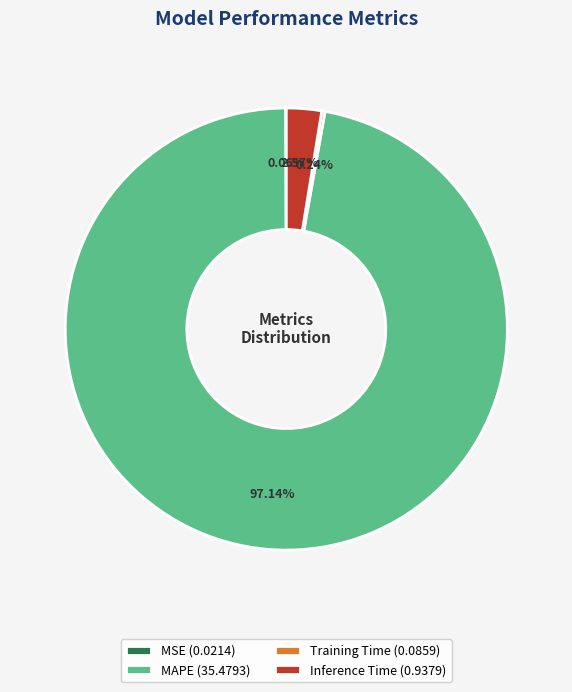

Combined, do Inference Time (0.9379) and MAPE (35.4793) account for over 50%?

Yes